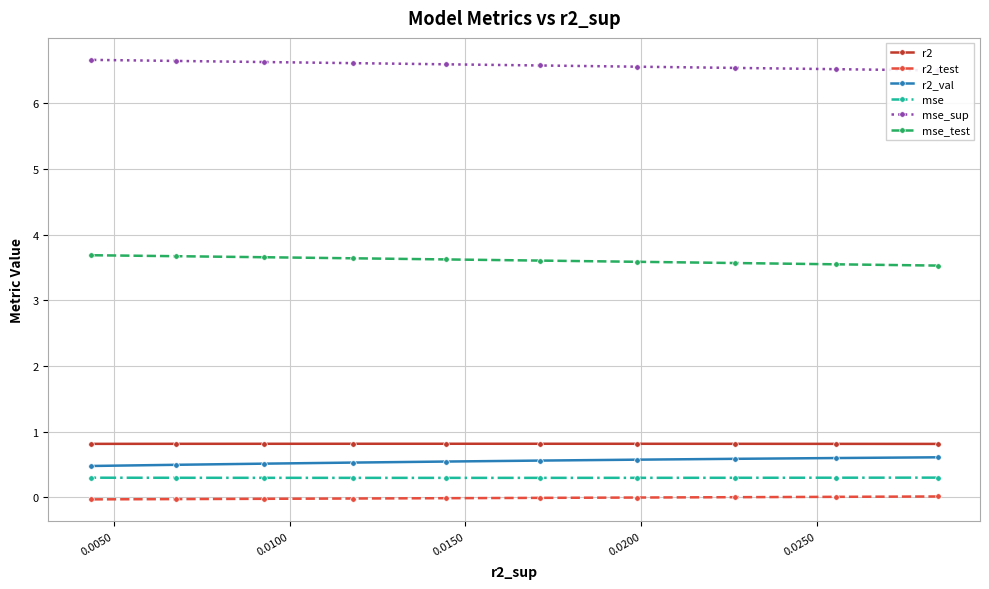

What are all the series names shown in the legend?

r2, r2_test, r2_val, mse, mse_sup, mse_test